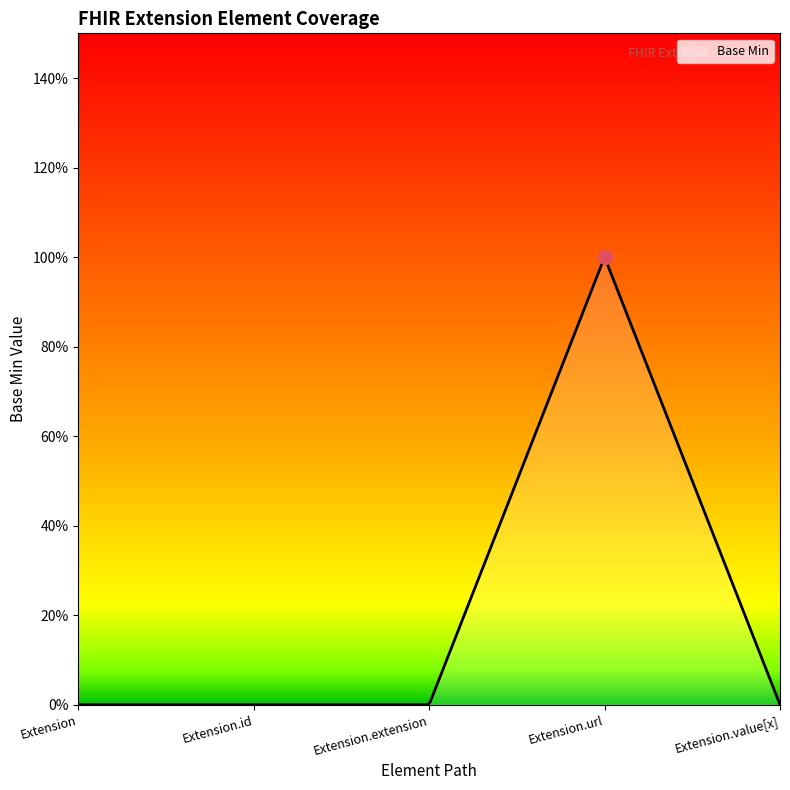

Reading right to left, transcribe all the data shown in this chart.

Extension.value[x]=0	Extension.url=1	Extension.extension=0	Extension.id=0	Extension=0